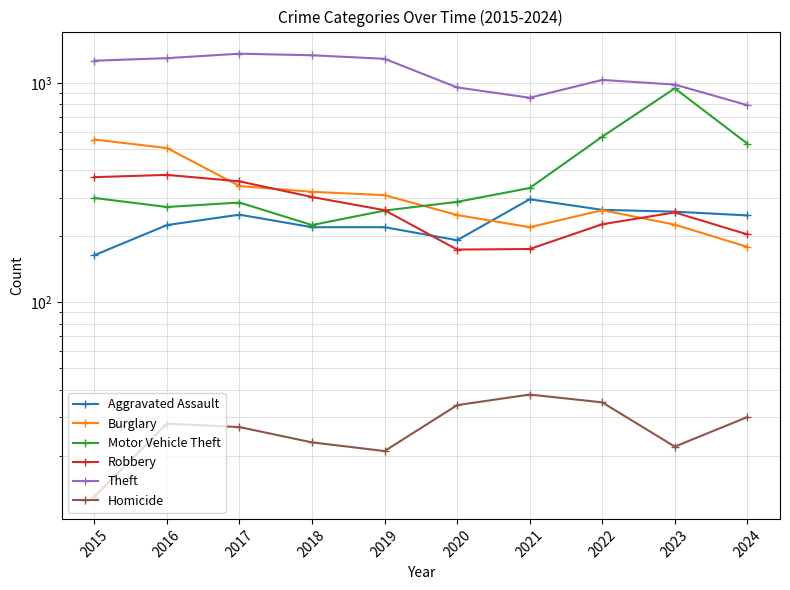

How many lines are shown in the chart?

6